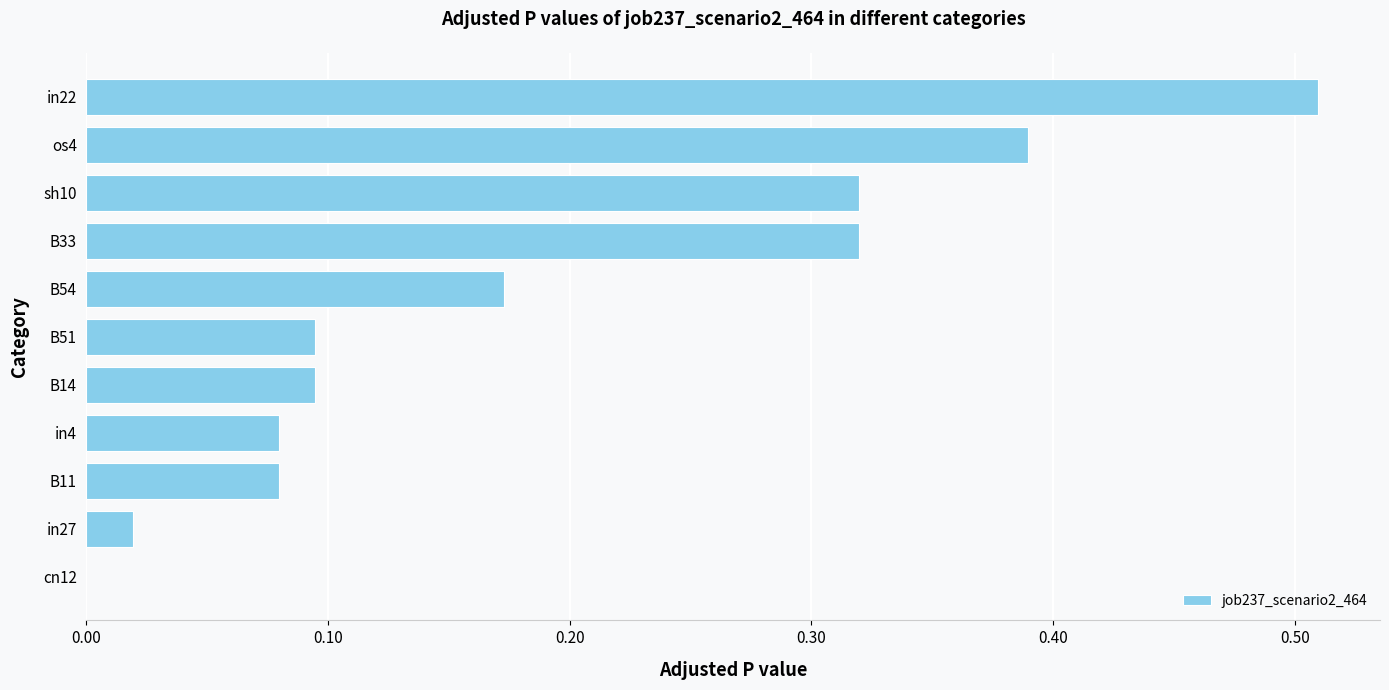

At which category does the chart reach its peak across all series?

in22